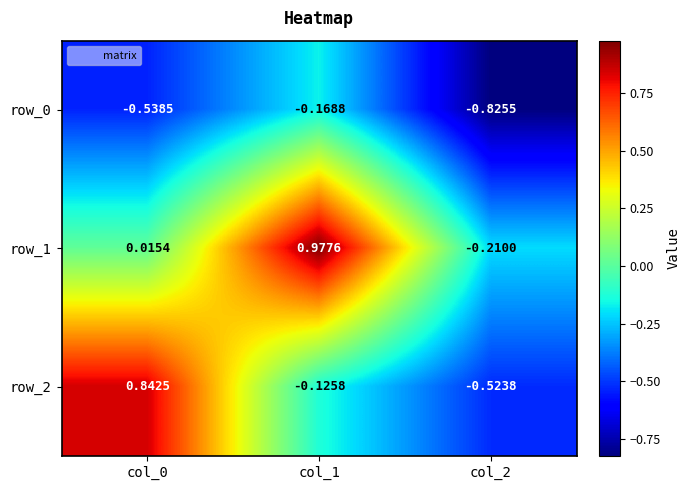

Is the value of row_0 at col_1 greater than the value of row_2 at col_1?

No